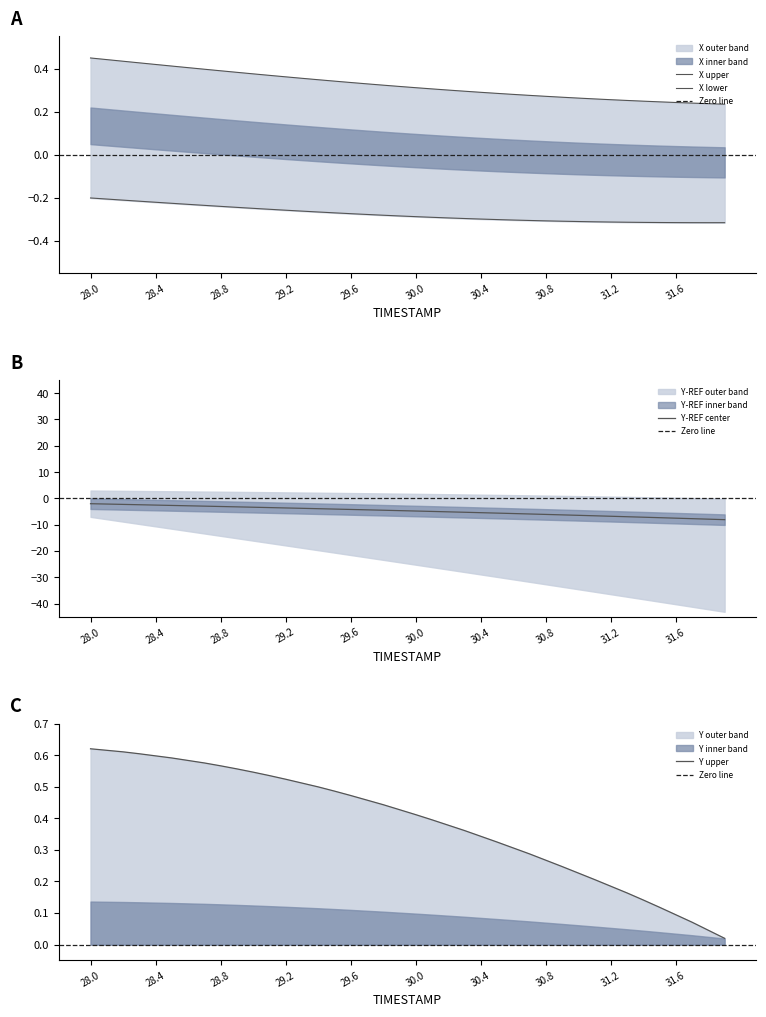

How many intersections are there between X and Y?

1